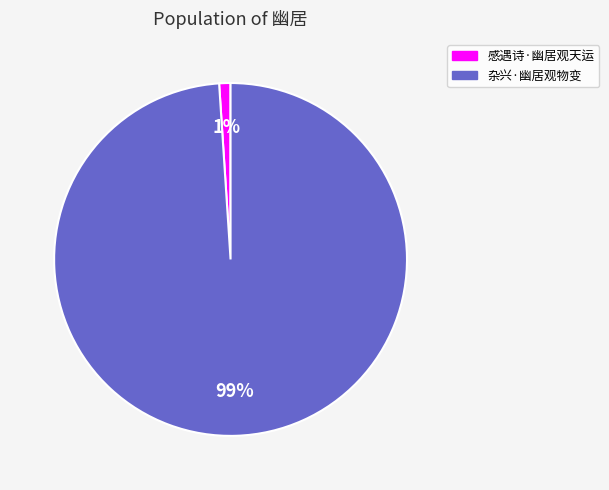

Which slice represents more than half of the pie?

杂兴·幽居观物变